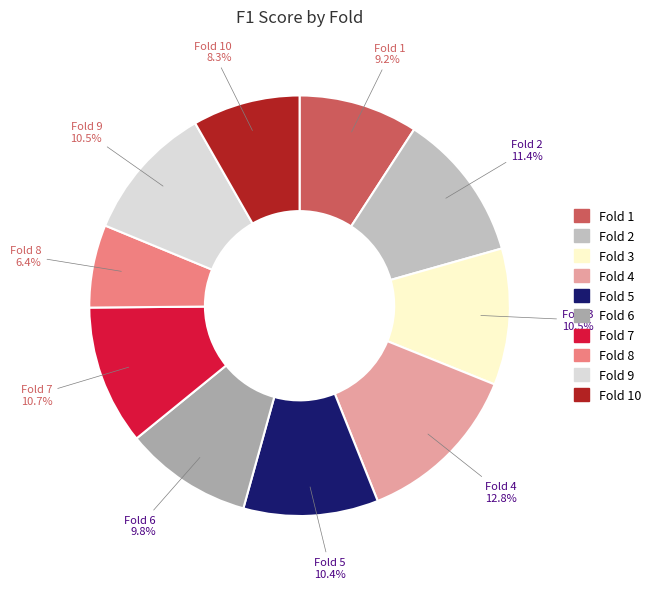

How many slices are in this pie chart?

10